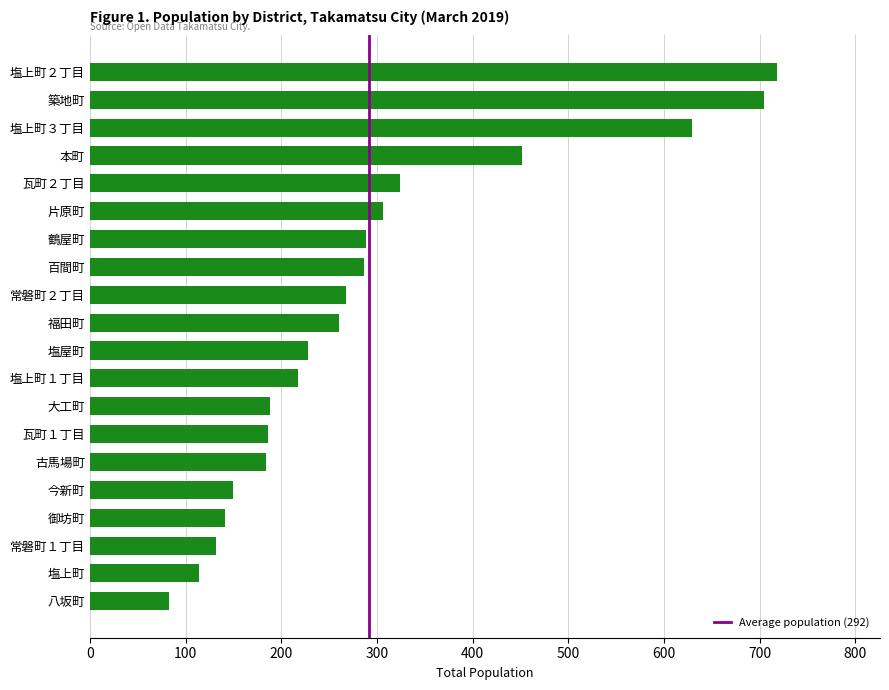

What is the value of the 19th bar from the top?

114